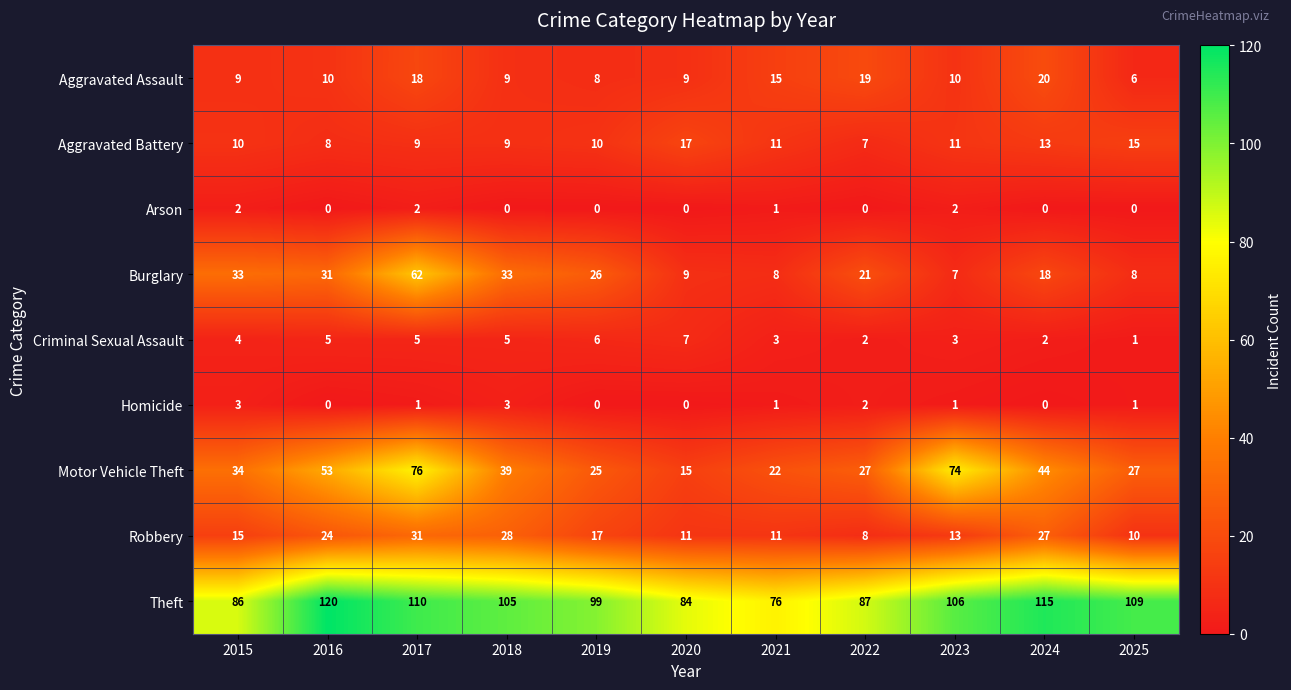

Which category has the highest value across all series?

2016